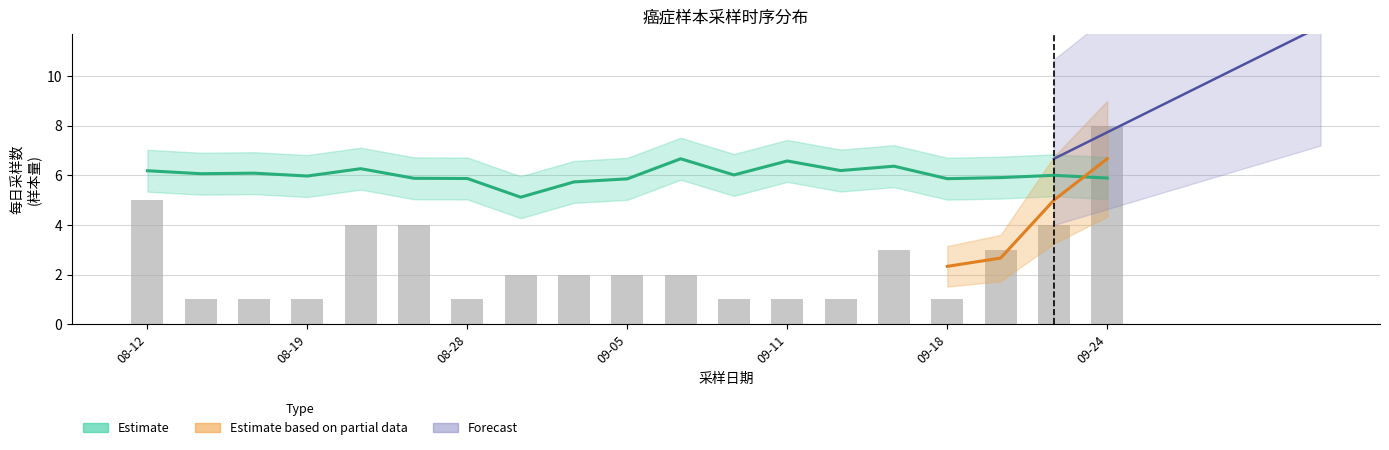

Reading left to right, extract all data points from this chart.

5	1	1	1	4	4	1	2	2	2	2	1	1	1	3	1	3	4	8